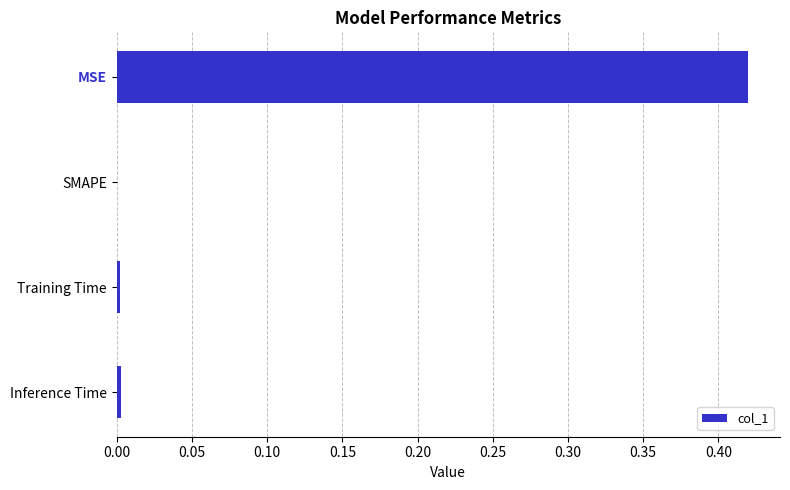

What is the average value?

0.1